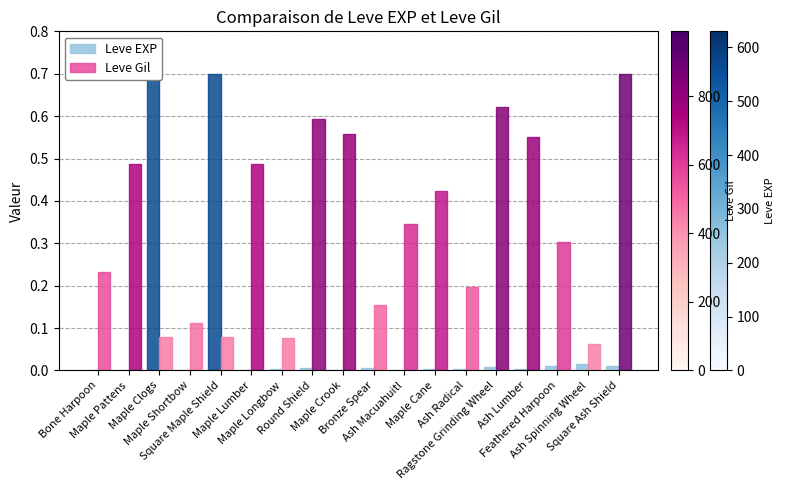

The value of Leve EXP at Ash Lumber is 0.0. True or false?

False